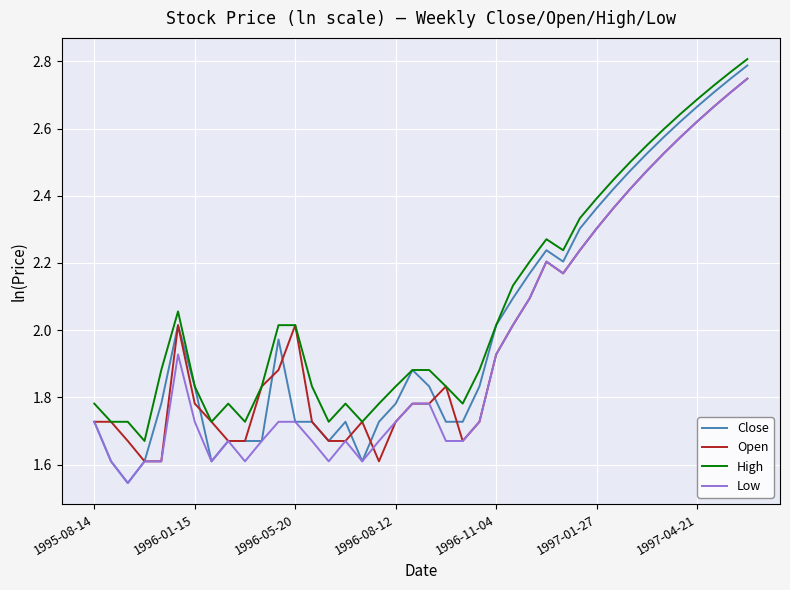

Which series has the largest total across all categories?

High